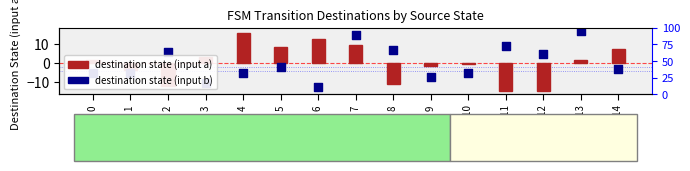

At how many categories does at least one series exceed 4?

10